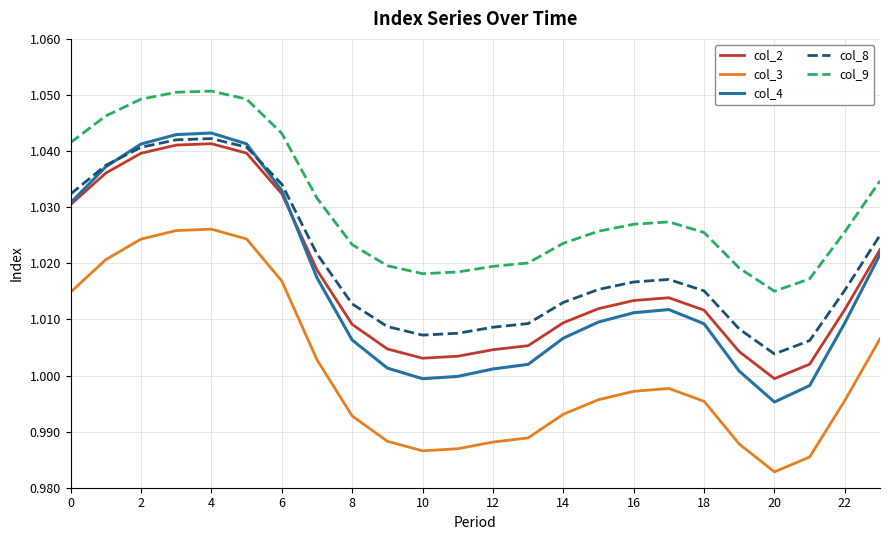

Which series has the largest total across all categories?

col_9